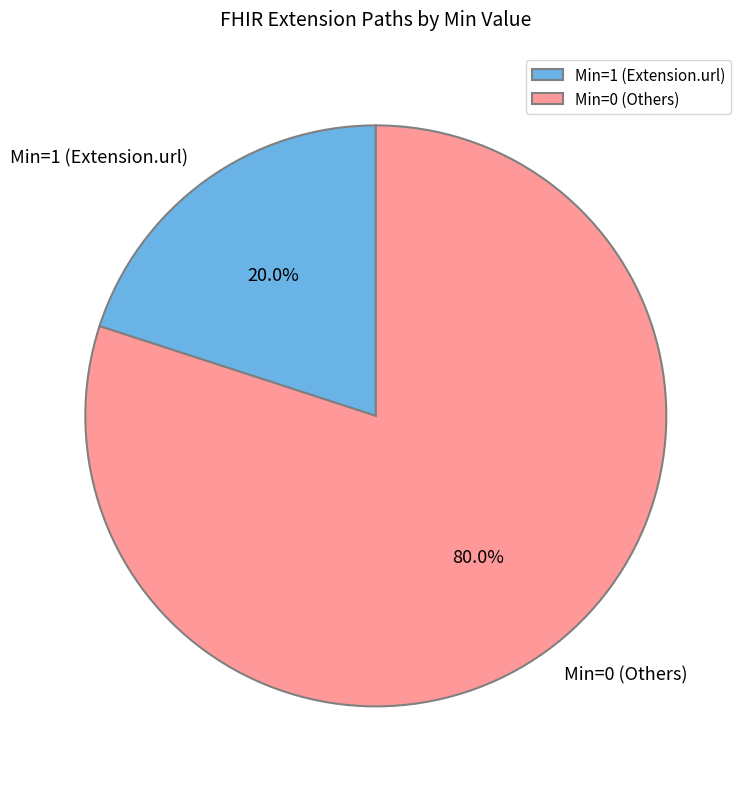

Between Min=1 (Extension.url) and Min=0 (Others), which is larger?

Min=0 (Others)